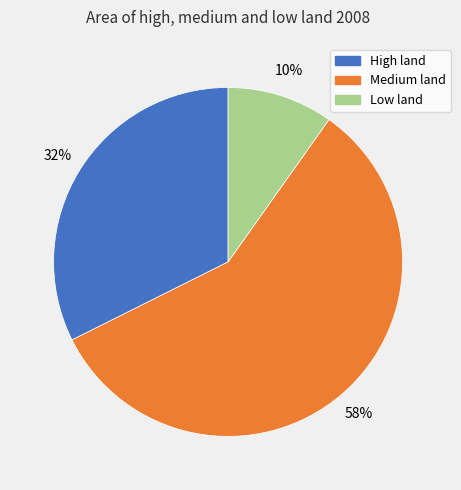

What is the largest slice in the pie chart?

Medium land